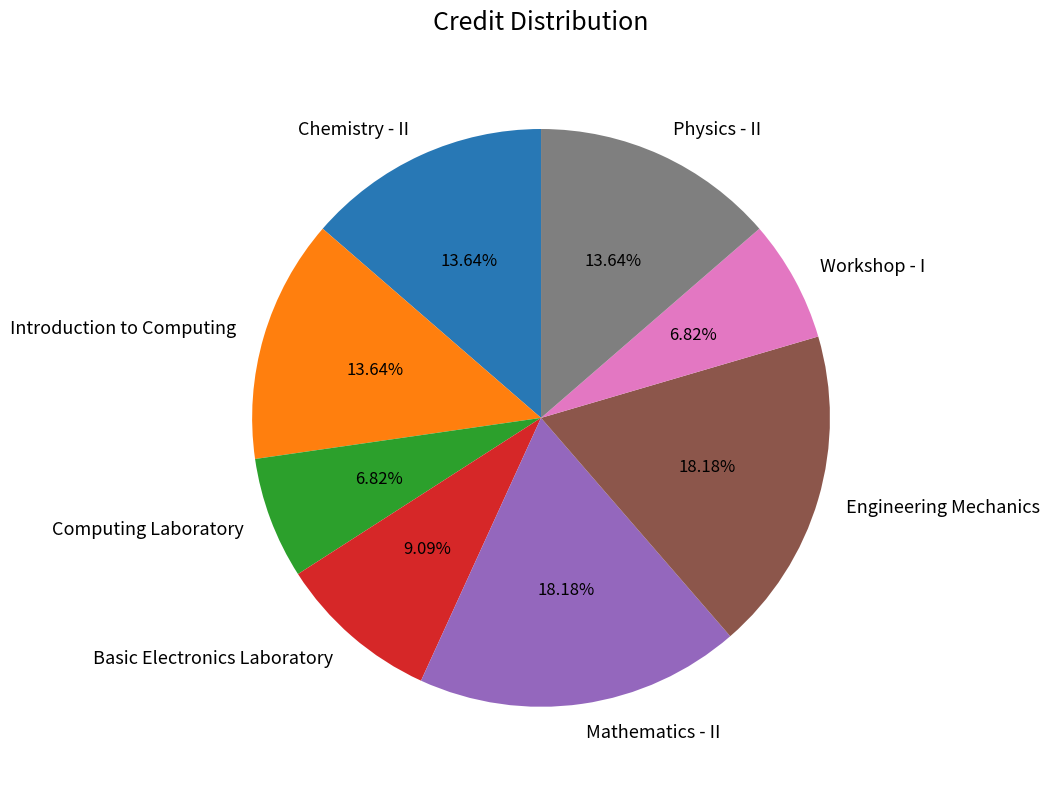

How many segments does this pie chart have?

8